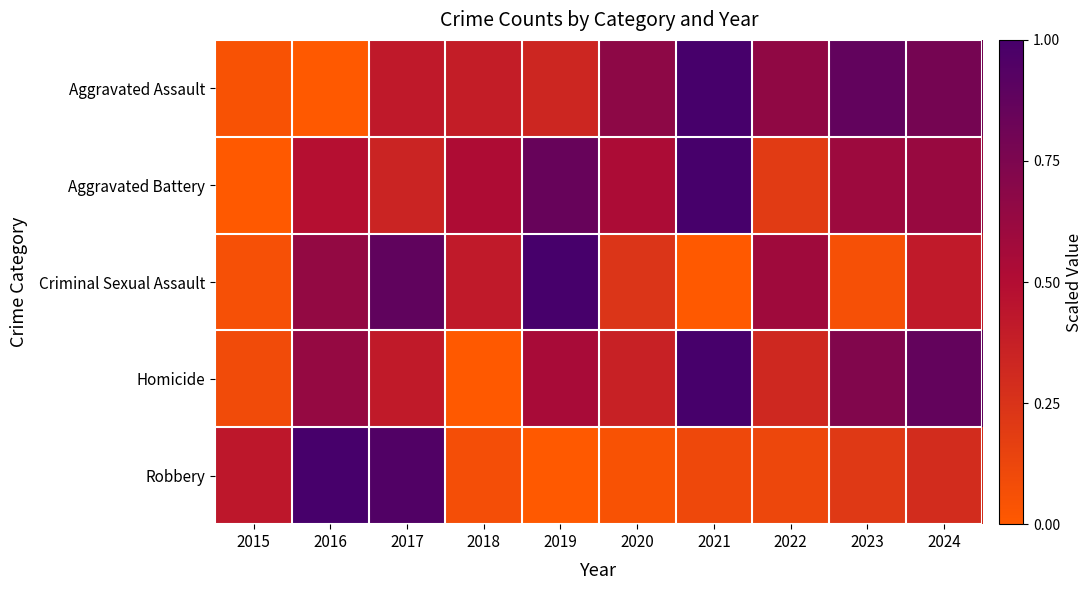

What is the total value across all series at 2021?

3.1